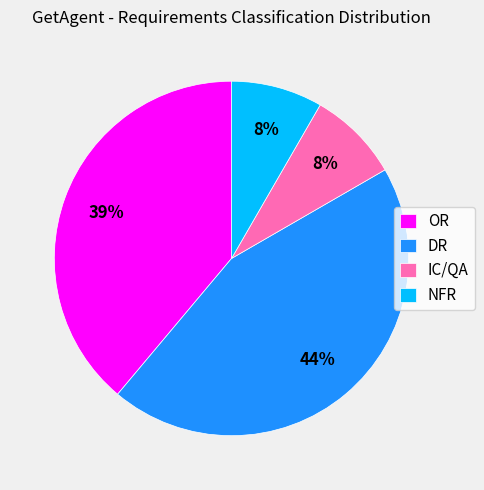

How many slices are in this pie chart?

4